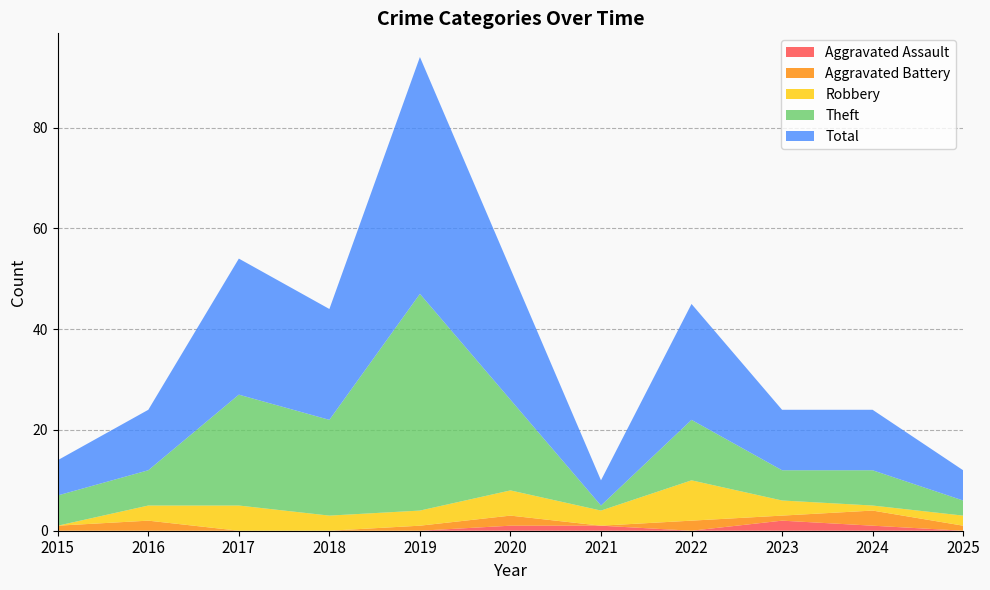

Reading right to left, list all the values displayed in this chart.

Aggravated Assault: 2025=0	2024=1	2023=2	2022=0	2021=1	2020=1	2019=0	2018=0	2017=0	2016=0	2015=0
Aggravated Battery: 2025=1	2024=3	2023=1	2022=2	2021=0	2020=2	2019=1	2018=0	2017=0	2016=2	2015=1
Robbery: 2025=2	2024=1	2023=3	2022=8	2021=3	2020=5	2019=3	2018=3	2017=5	2016=3	2015=0
Theft: 2025=3	2024=7	2023=6	2022=12	2021=1	2020=18	2019=43	2018=19	2017=22	2016=7	2015=6
Total: 2025=6	2024=12	2023=12	2022=23	2021=5	2020=26	2019=47	2018=22	2017=27	2016=12	2015=7